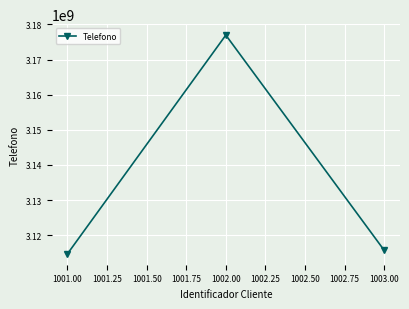

Does the chart have visible grid lines?

Yes